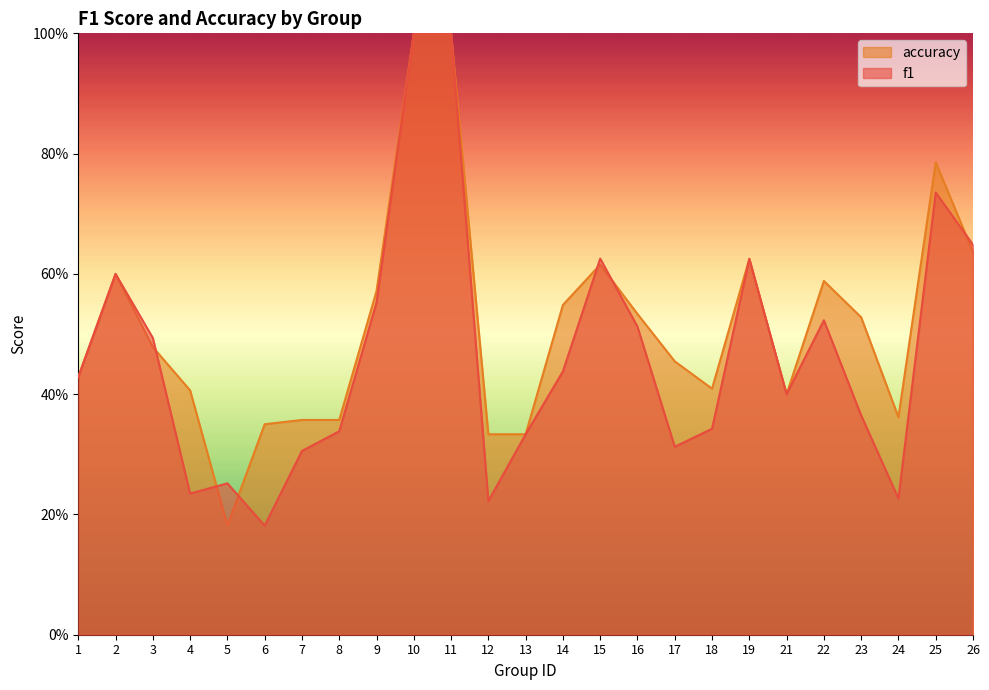

Does the chart display data point markers on the line(s)?

No